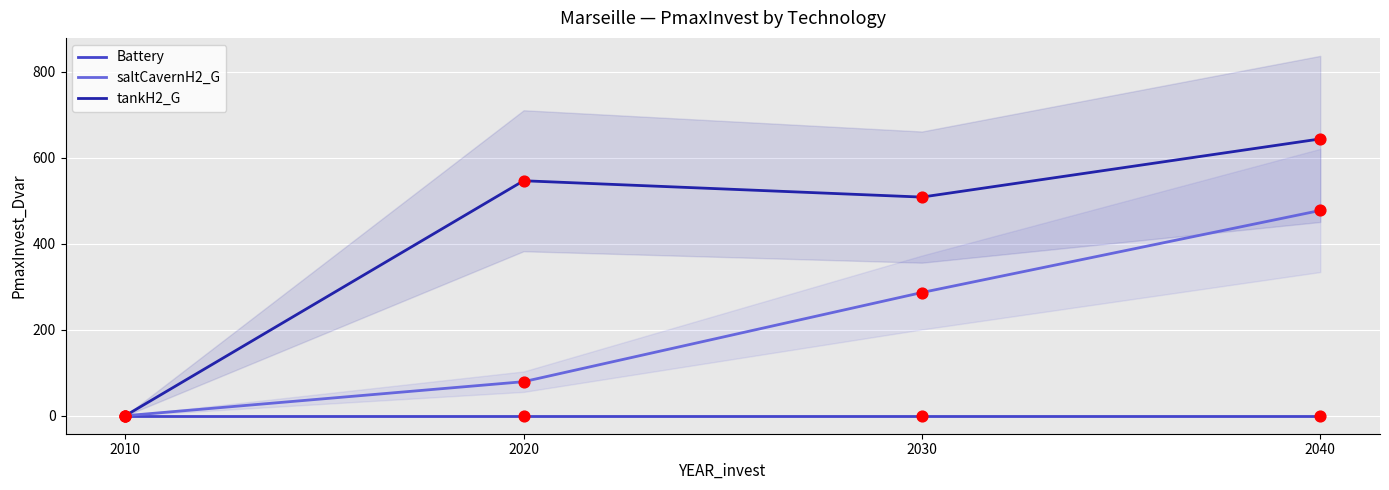

Which series contains the lowest Y value?

Battery